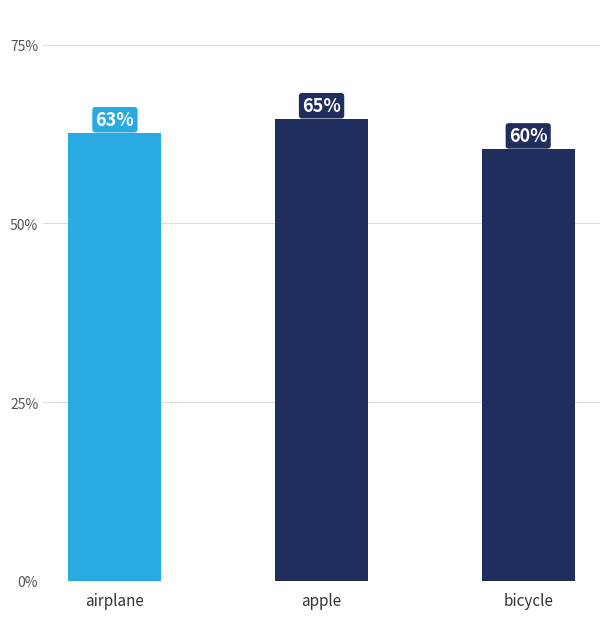

Rank the categories by value from highest to lowest.

apple, airplane, bicycle